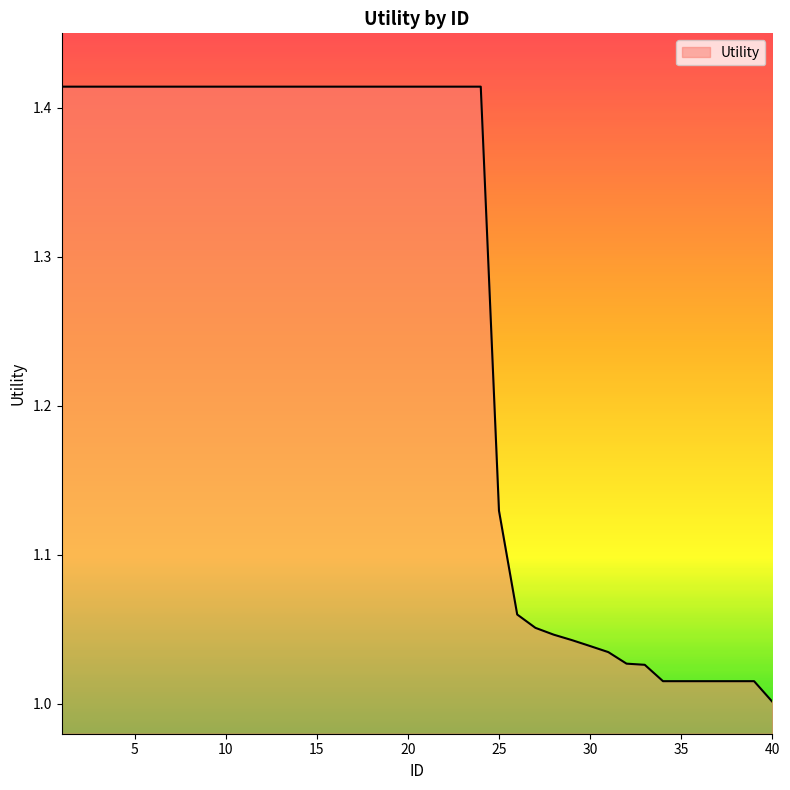

What is the value of the 38th point from the left?

1.0